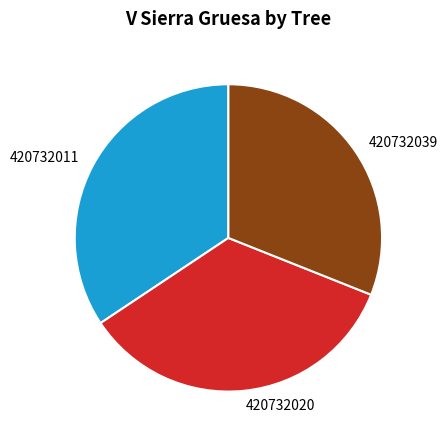

Which category has the smallest portion of the pie?

420732039